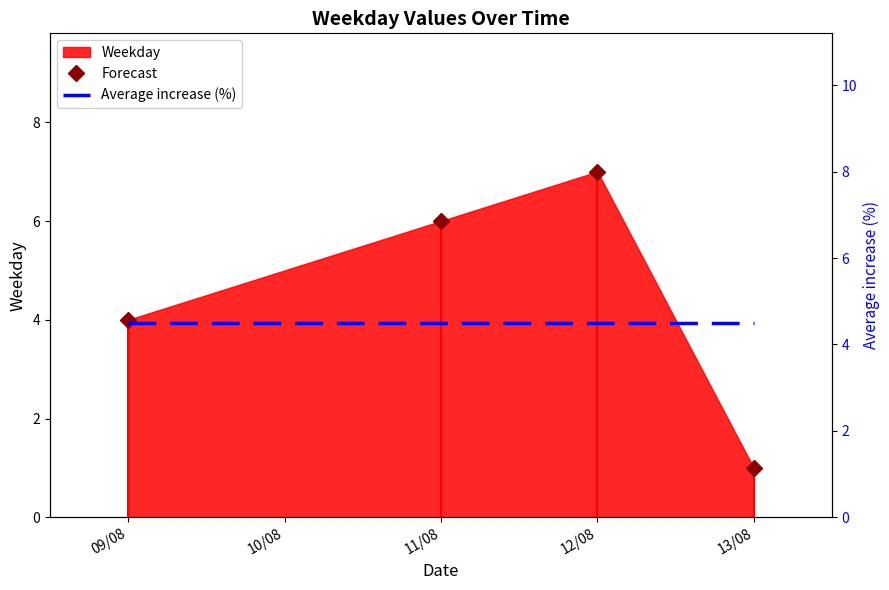

Is it true that Forecast equals 4.0 at 09/08?

True